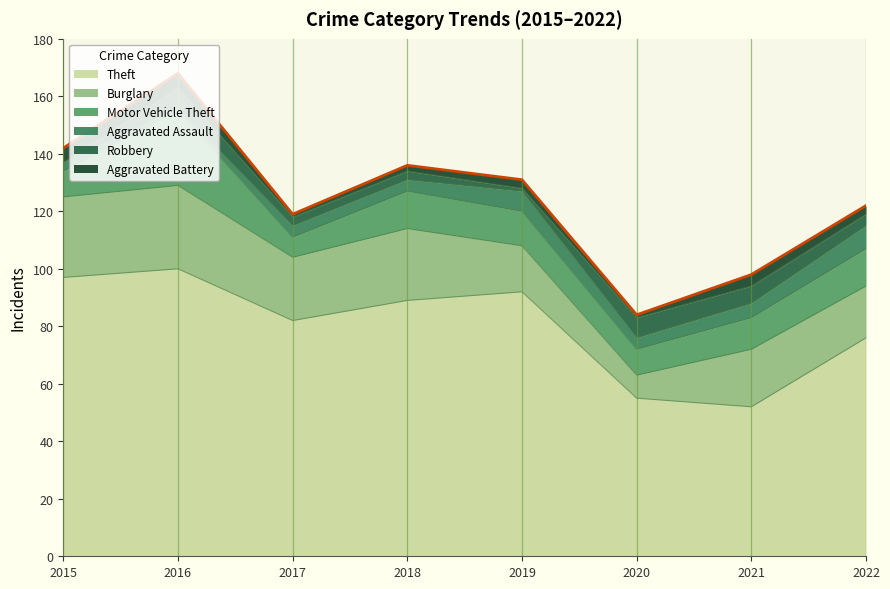

What are all the series names shown in the legend?

Theft, Burglary, Motor Vehicle Theft, Aggravated Assault, Robbery, Aggravated Battery